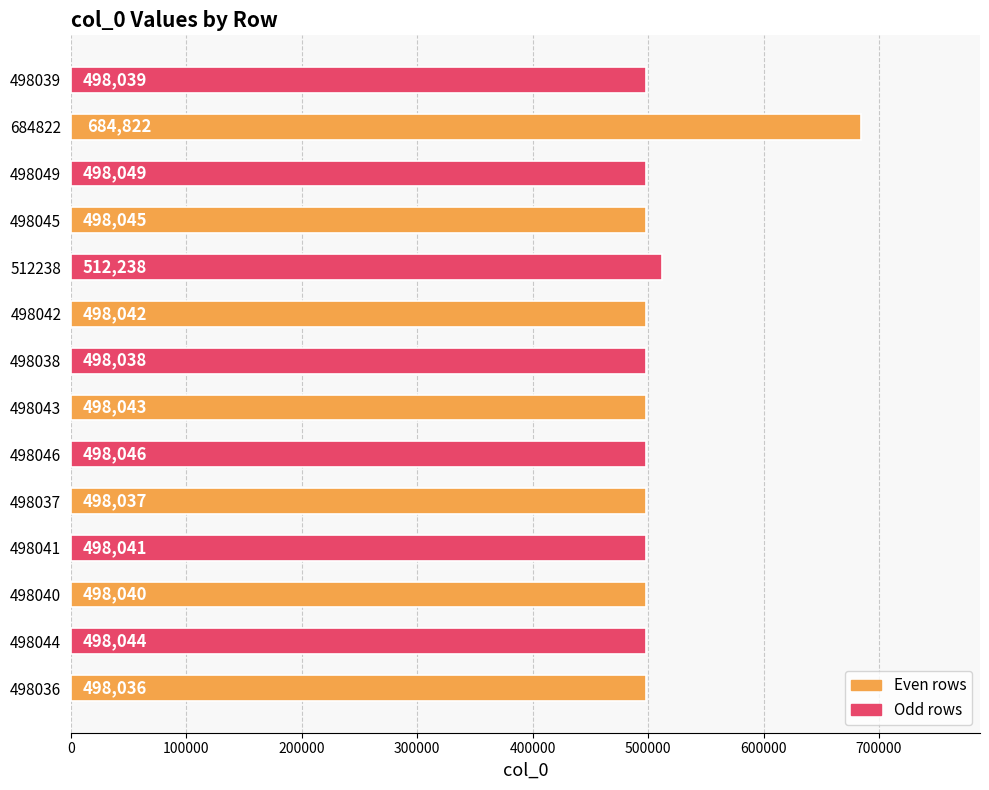

How many categories are shown in the chart?

14